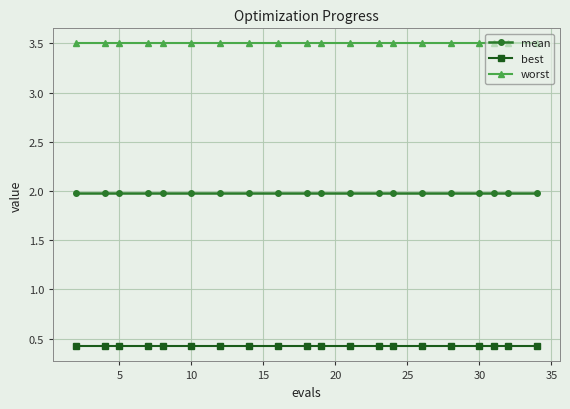

What is the value of the worst point at the 19th from the left?

3.5